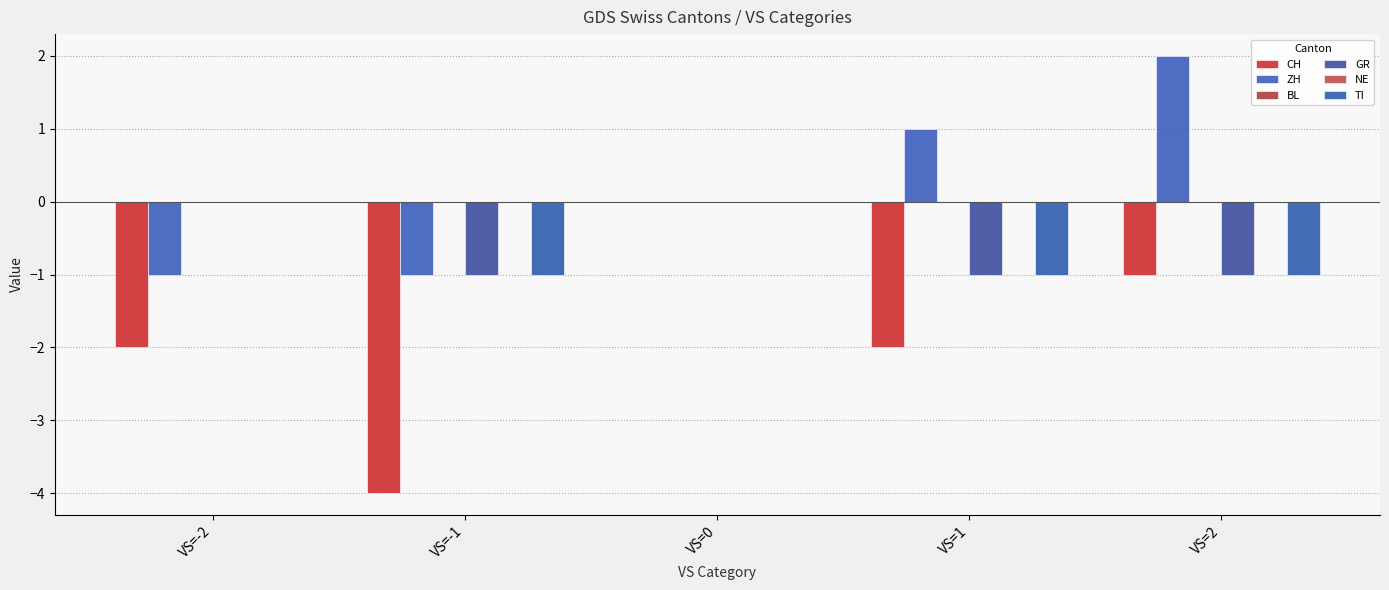

How many values in the ZH series are below 0?

2